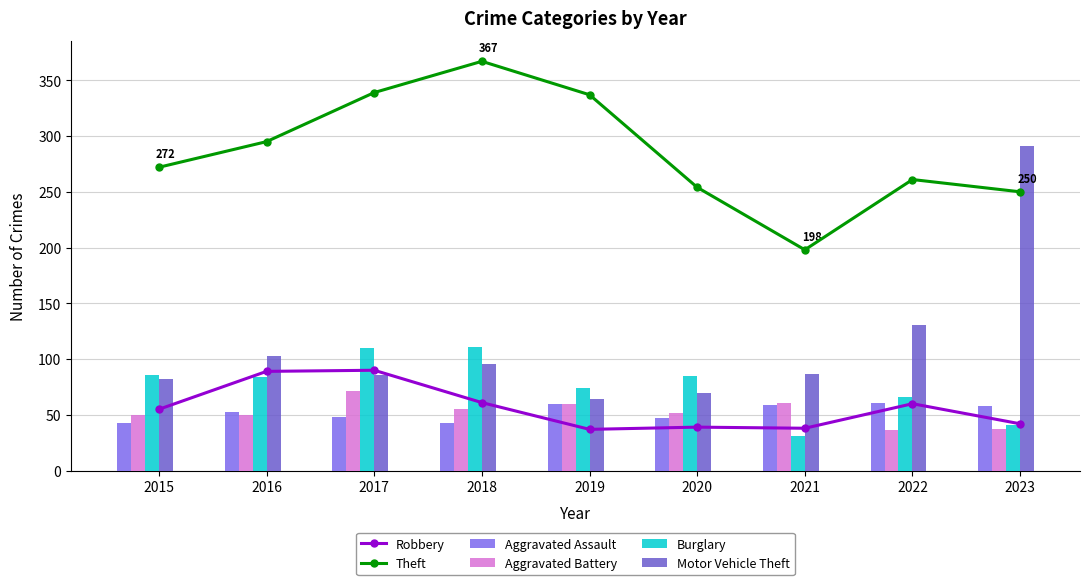

What are all the series names shown in the legend?

Robbery, Theft, Aggravated Assault, Aggravated Battery, Burglary, Motor Vehicle Theft